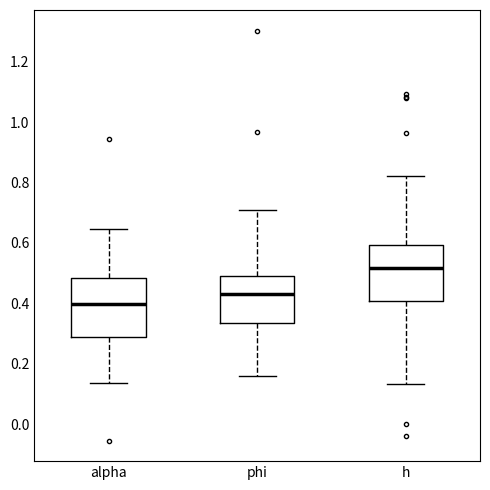

Reading left to right, read every box against the y-axis: the position of its median line, the range the box covers, and the ends of its whiskers. The values are not printed on the chart, so give them approximately, as read against the axis.

alpha: median 0.40, box 0.28 to 0.48, whiskers 0.14 to 0.64
phi: median 0.44, box 0.34 to 0.48, whiskers 0.16 to 0.70
h: median 0.52, box 0.40 to 0.60, whiskers 0.14 to 0.82